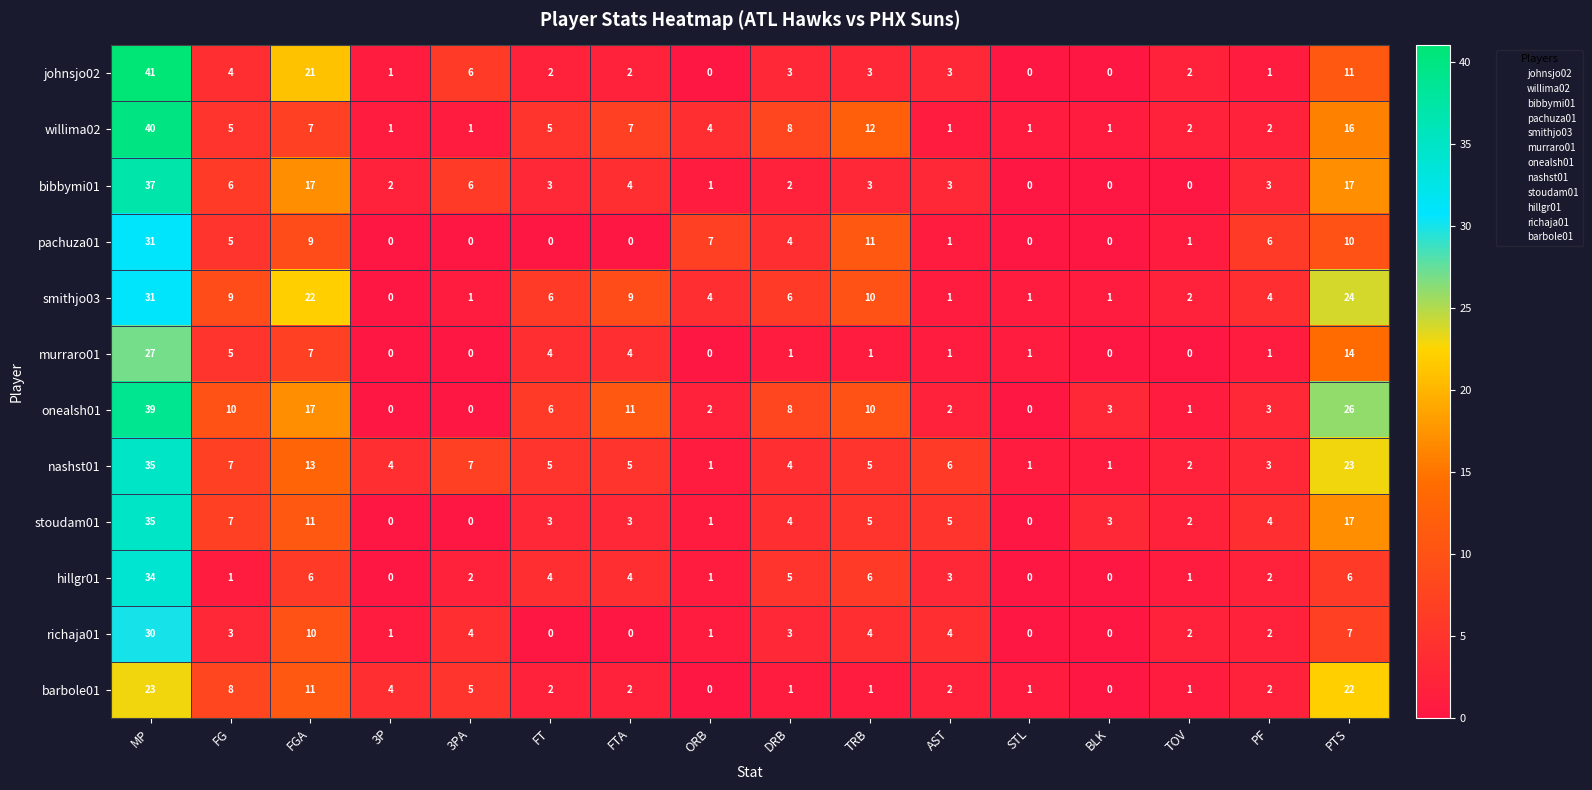

What is the average value of the nashst01 series?

8